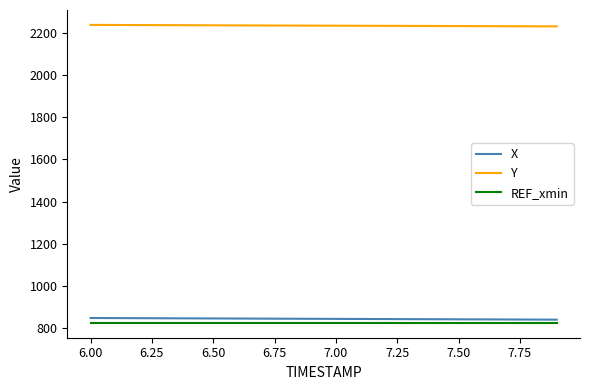

True or false: REF_xmin and Y cross at least once.

False